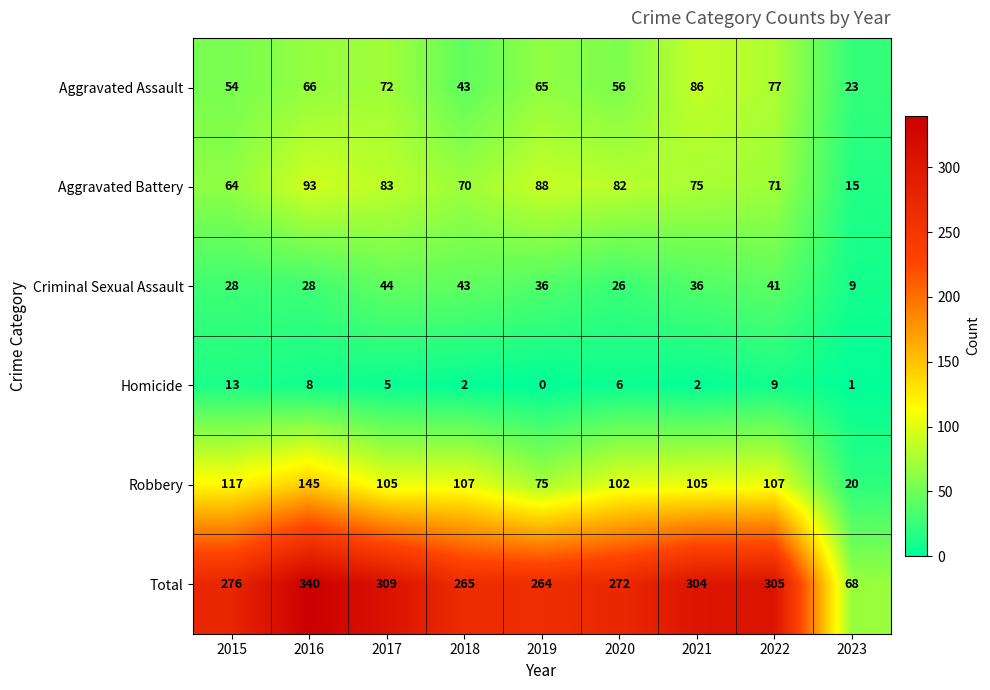

What is the difference between the Aggravated Battery values at 2016 and 2021?

18